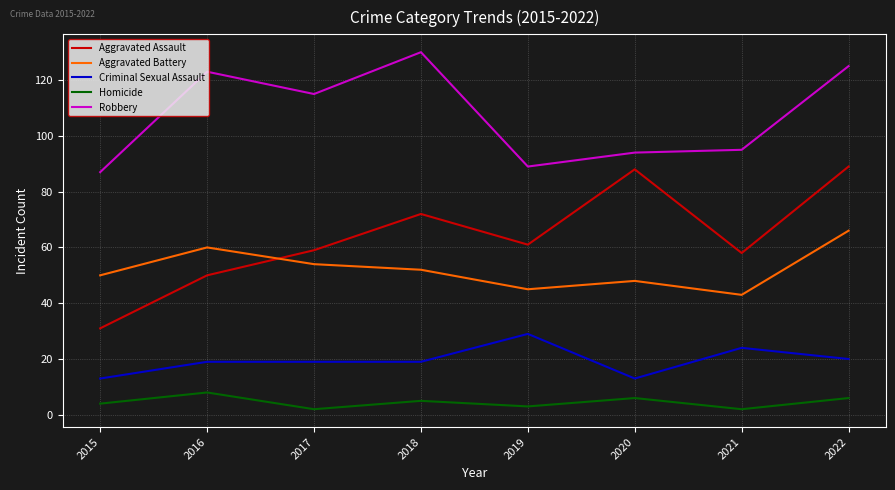

Which category has the lowest value in the Robbery series?

2015